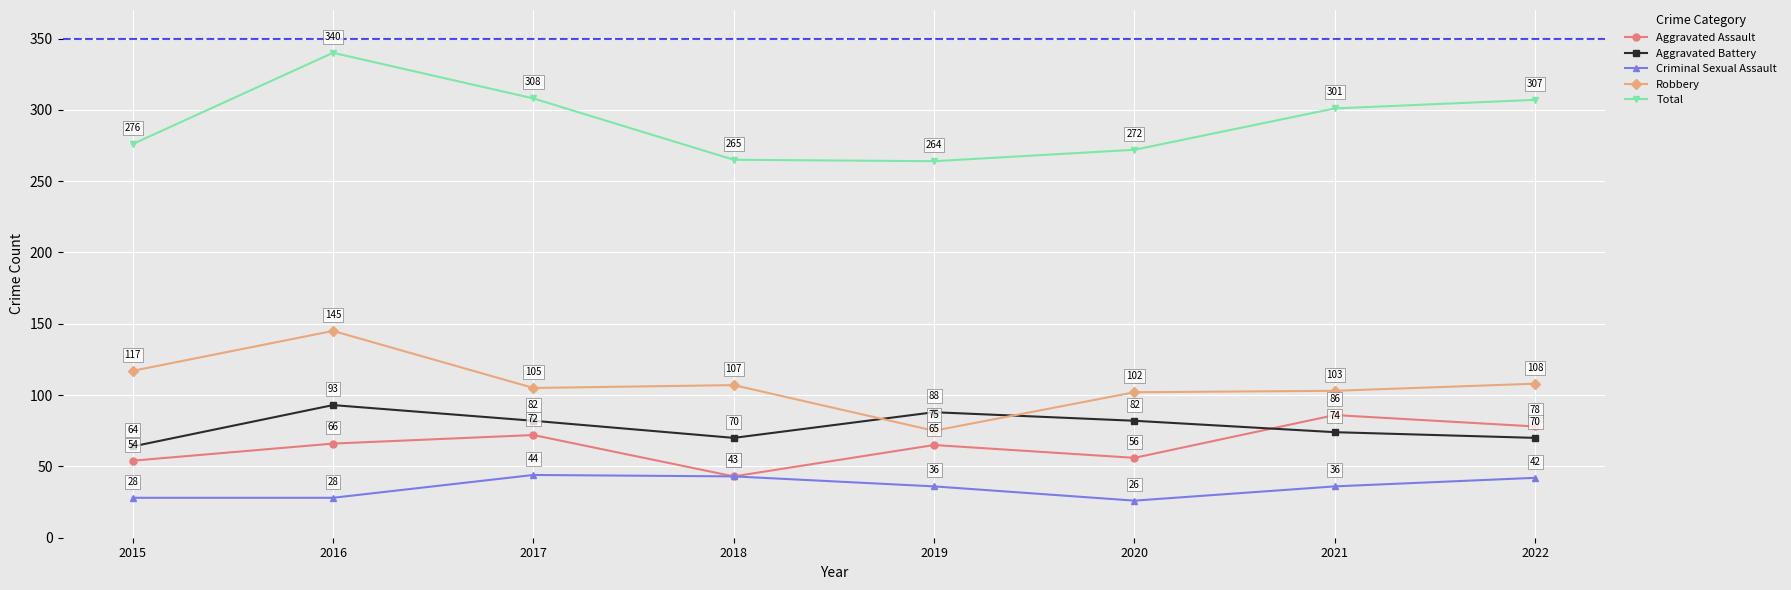

Rank the series at 2015 from lowest to highest value.

Criminal Sexual Assault, Aggravated Assault, Aggravated Battery, Robbery, Total